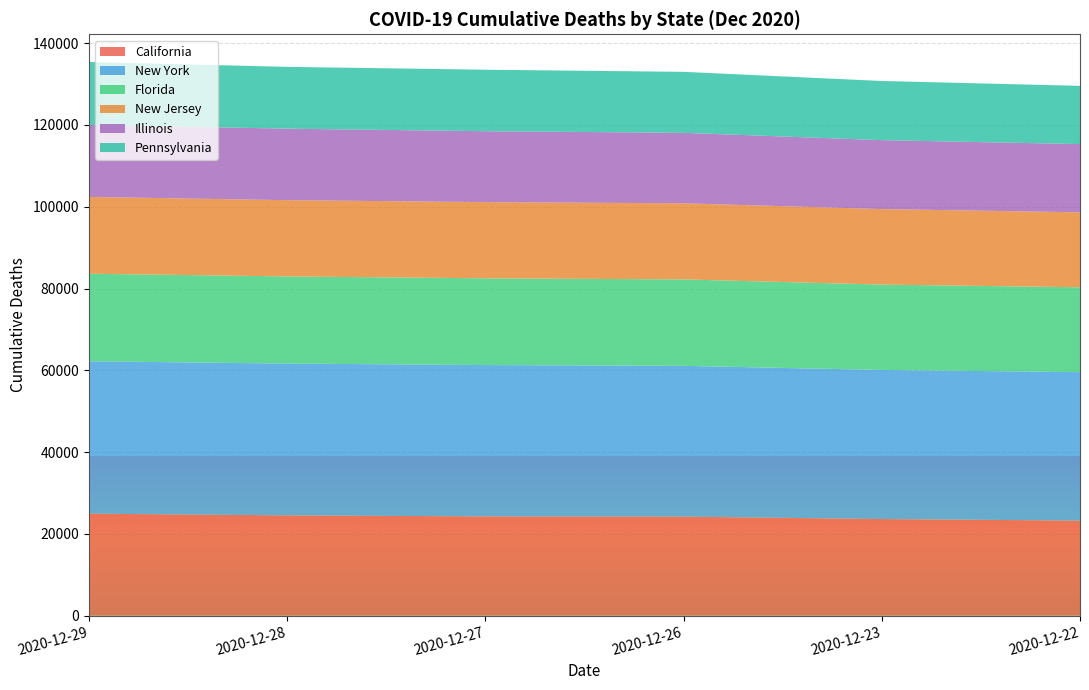

What is the total value across all series at 2020-12-22?

129554